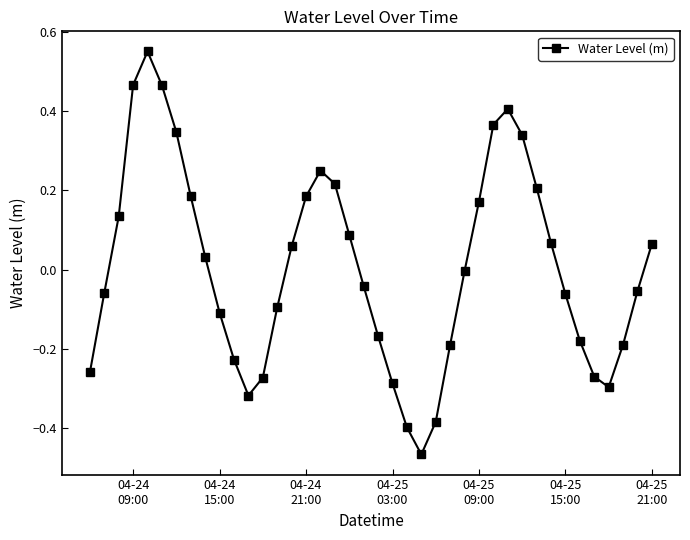

True or false: there are more than 1 points higher than both neighbors.

True